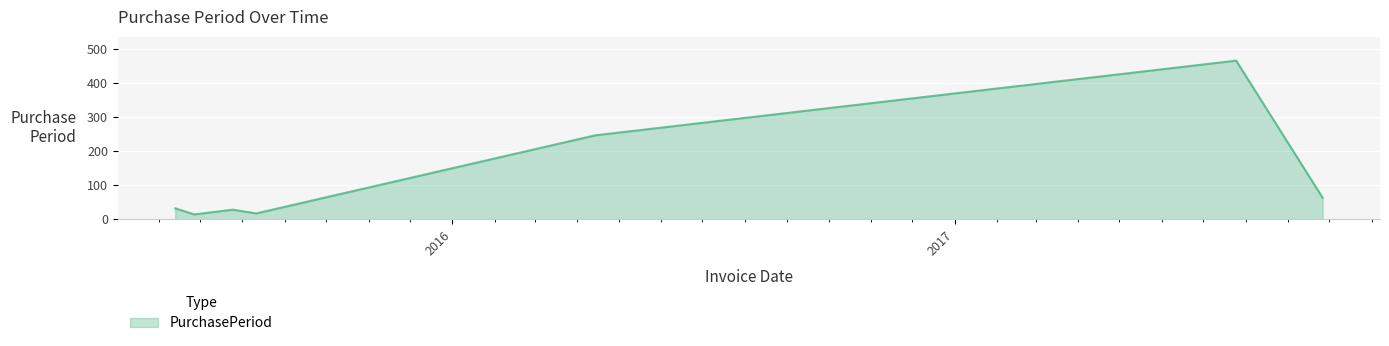

What is the maximum value shown in the chart?

467